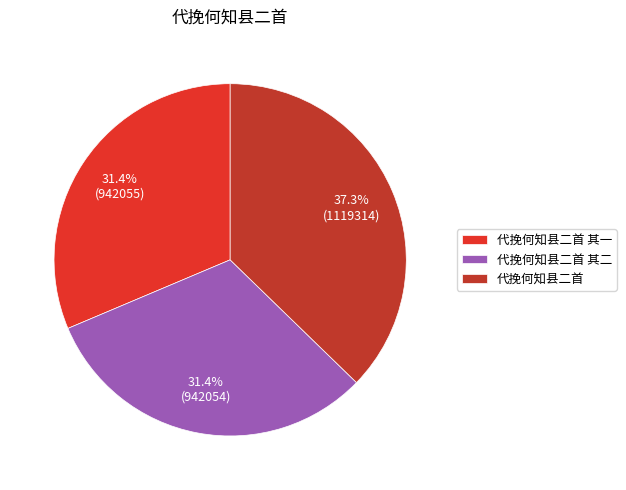

Which slice is the smallest?

代挽何知县二首 其二